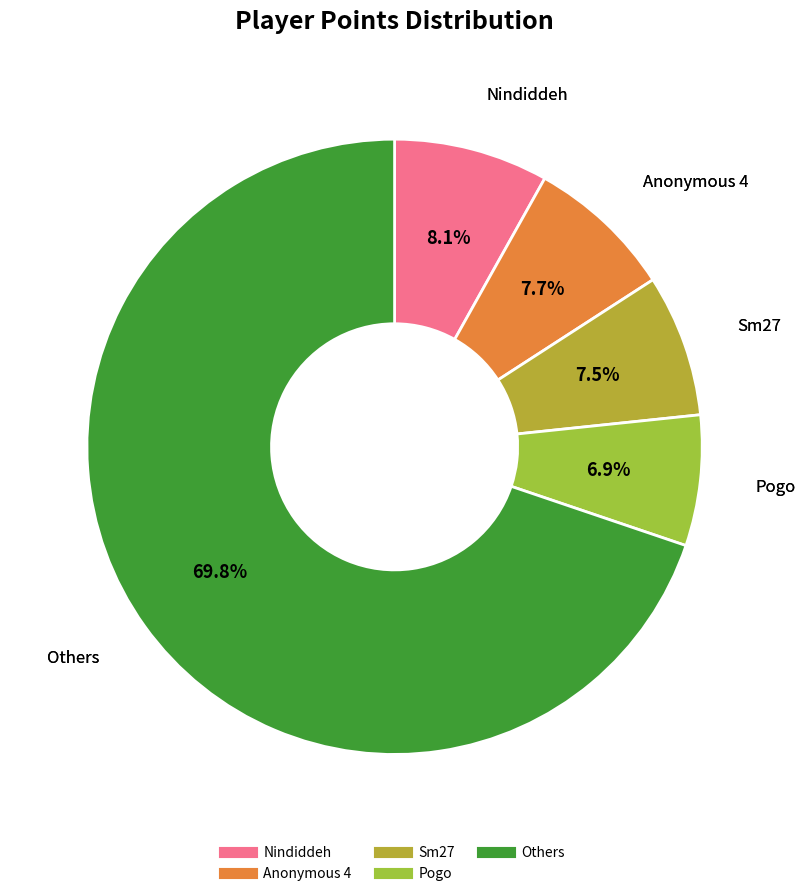

How many slices are in this pie chart?

5